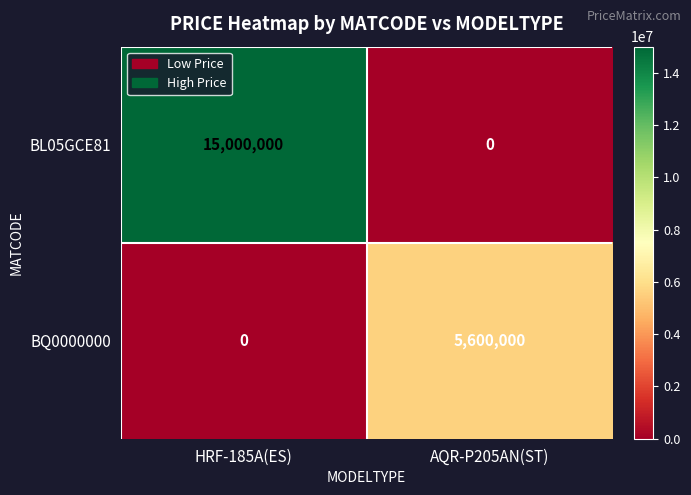

Reading right to left, transcribe all the data shown in this chart.

BL05GCE81: AQR-P205AN(ST)=0	HRF-185A(ES)=15000000
BQ0000000: AQR-P205AN(ST)=5600000	HRF-185A(ES)=0